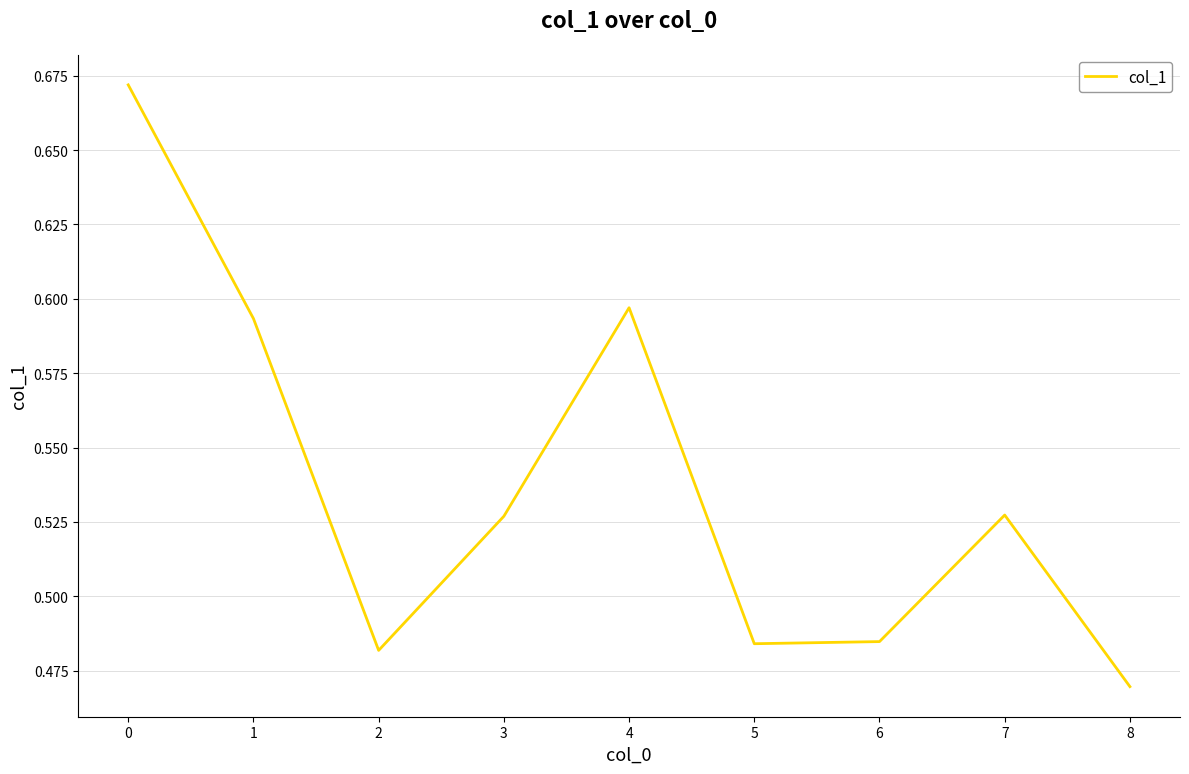

How many lines are shown in the chart?

1